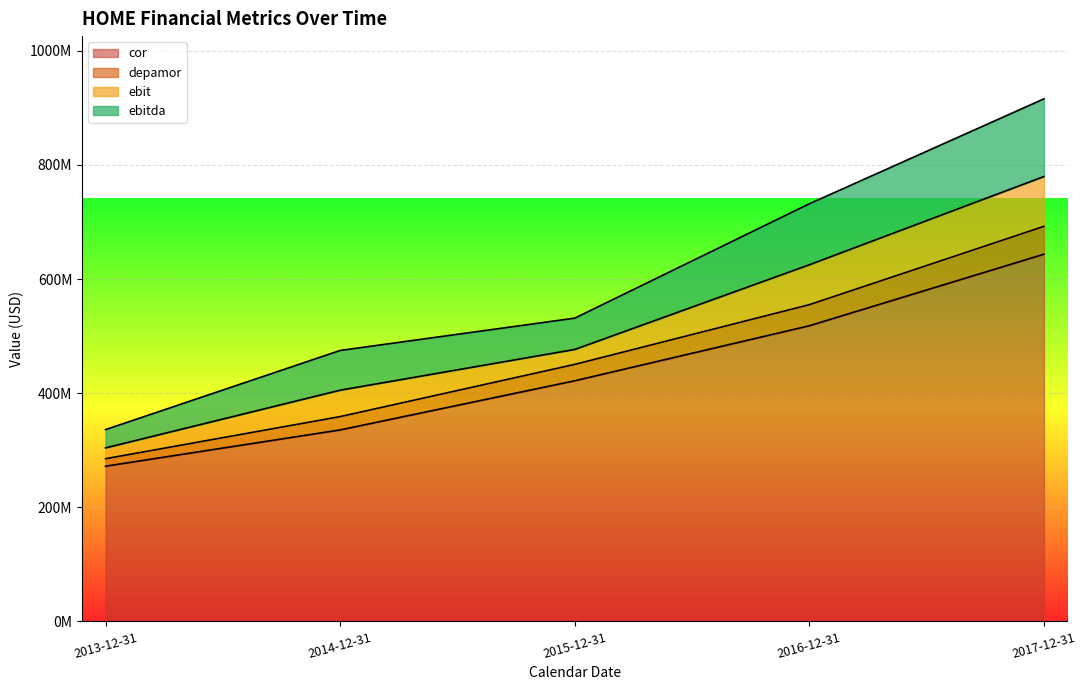

Which series has the largest range (max minus min)?

cor